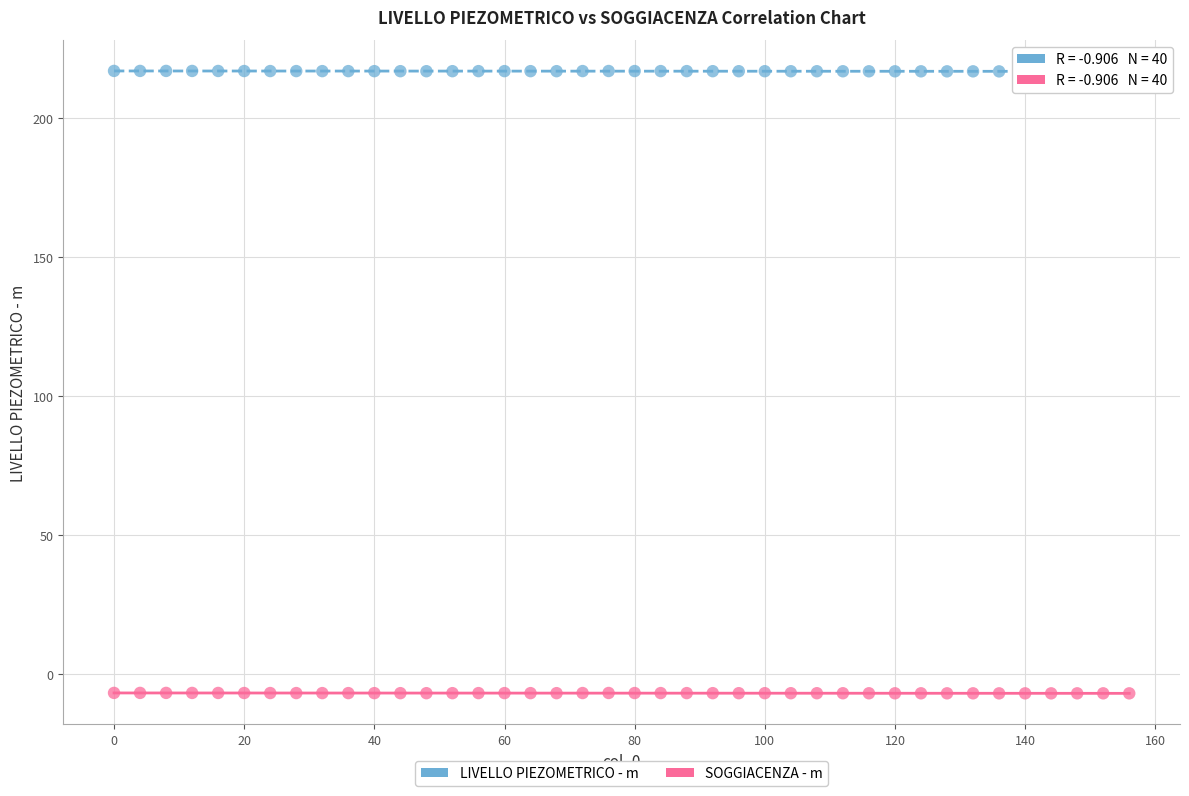

Which series reaches the maximum Y coordinate?

LIVELLO PIEZOMETRICO - m